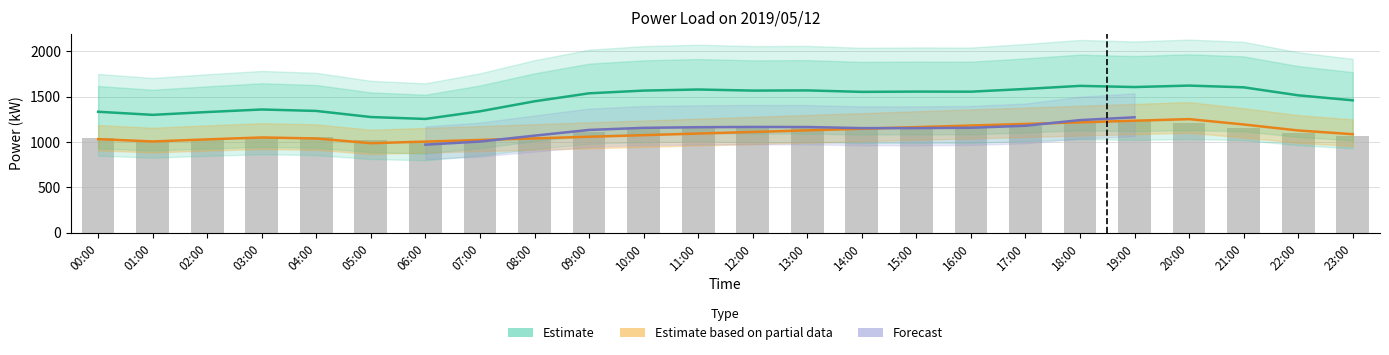

Which category has the lowest value in the actual series?

06:00